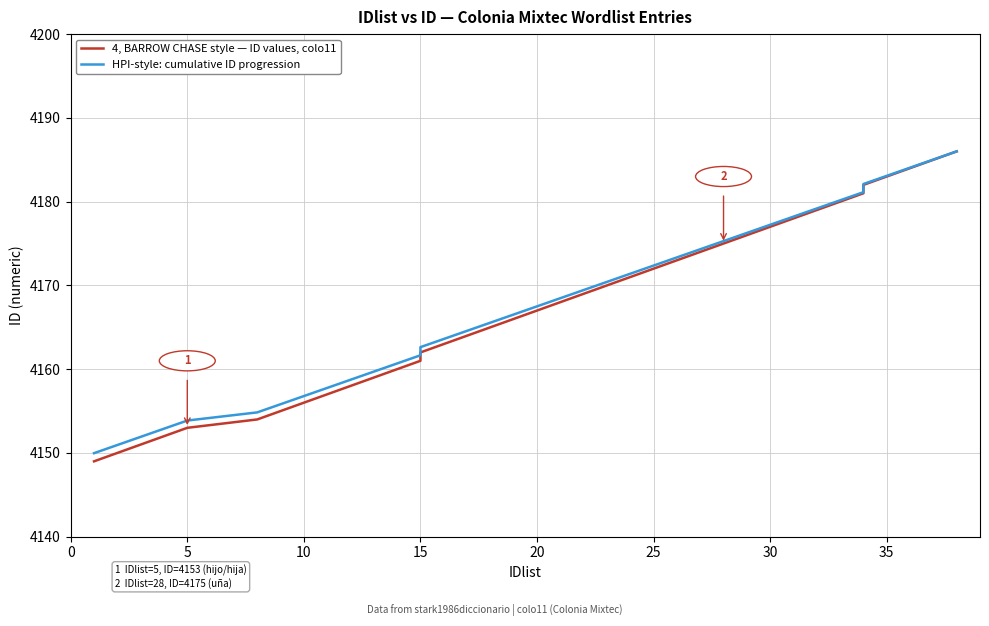

Reading left to right, list all the values displayed in this chart.

4, BARROW CHASE style — ID values, colo11: 4149.0	4150.0	4151.0	4152.0	4153.0	4154.0	4155.0	4156.0	4157.0	4158.0	4159.0	4160.0	4161.0	4162.0	4163.0	4164.0	4165.0	4166.0	4167.0	4168.0	4169.0	4170.0	4171.0	4172.0	4173.0	4174.0	4175.0	4176.0	4177.0	4178.0	4179.0	4180.0	4181.0	4182.0	4183.0	4184.0	4185.0	4186.0
HPI-style: cumulative ID progression: 4150.0	4150.9	4151.9	4152.9	4153.9	4154.8	4155.8	4156.8	4157.8	4158.7	4159.7	4160.7	4161.7	4162.6	4163.6	4164.6	4165.6	4166.5	4167.5	4168.5	4169.4	4170.4	4171.4	4172.4	4173.3	4174.3	4175.3	4176.3	4177.2	4178.2	4179.2	4180.2	4181.1	4182.1	4183.1	4184.1	4185.0	4186.0